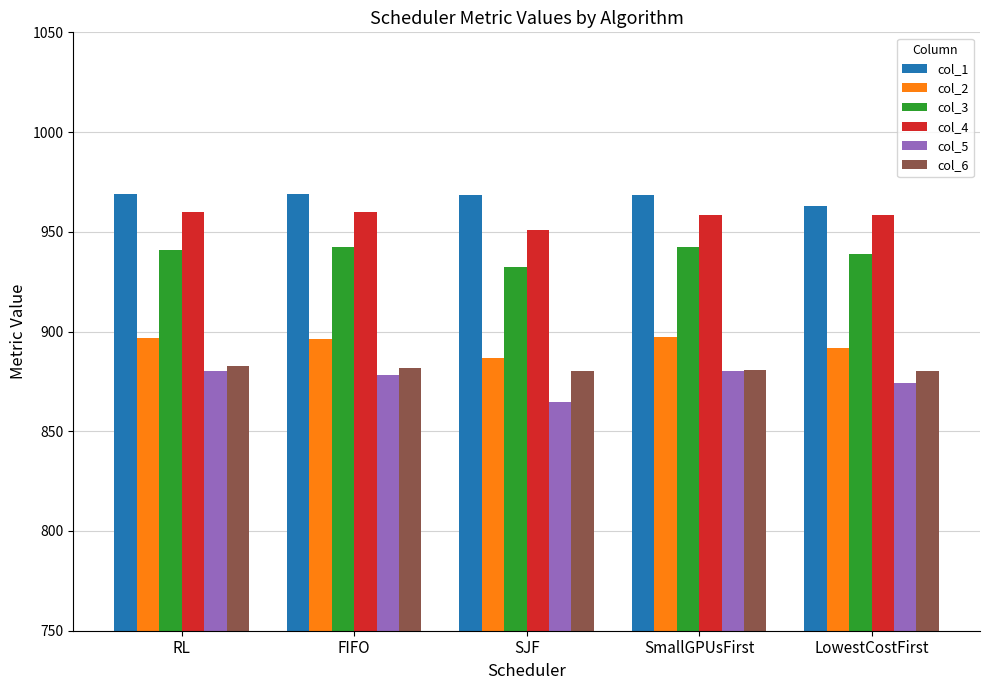

Is the value of col_5 at SJF greater than the value of col_4 at SmallGPUsFirst?

No